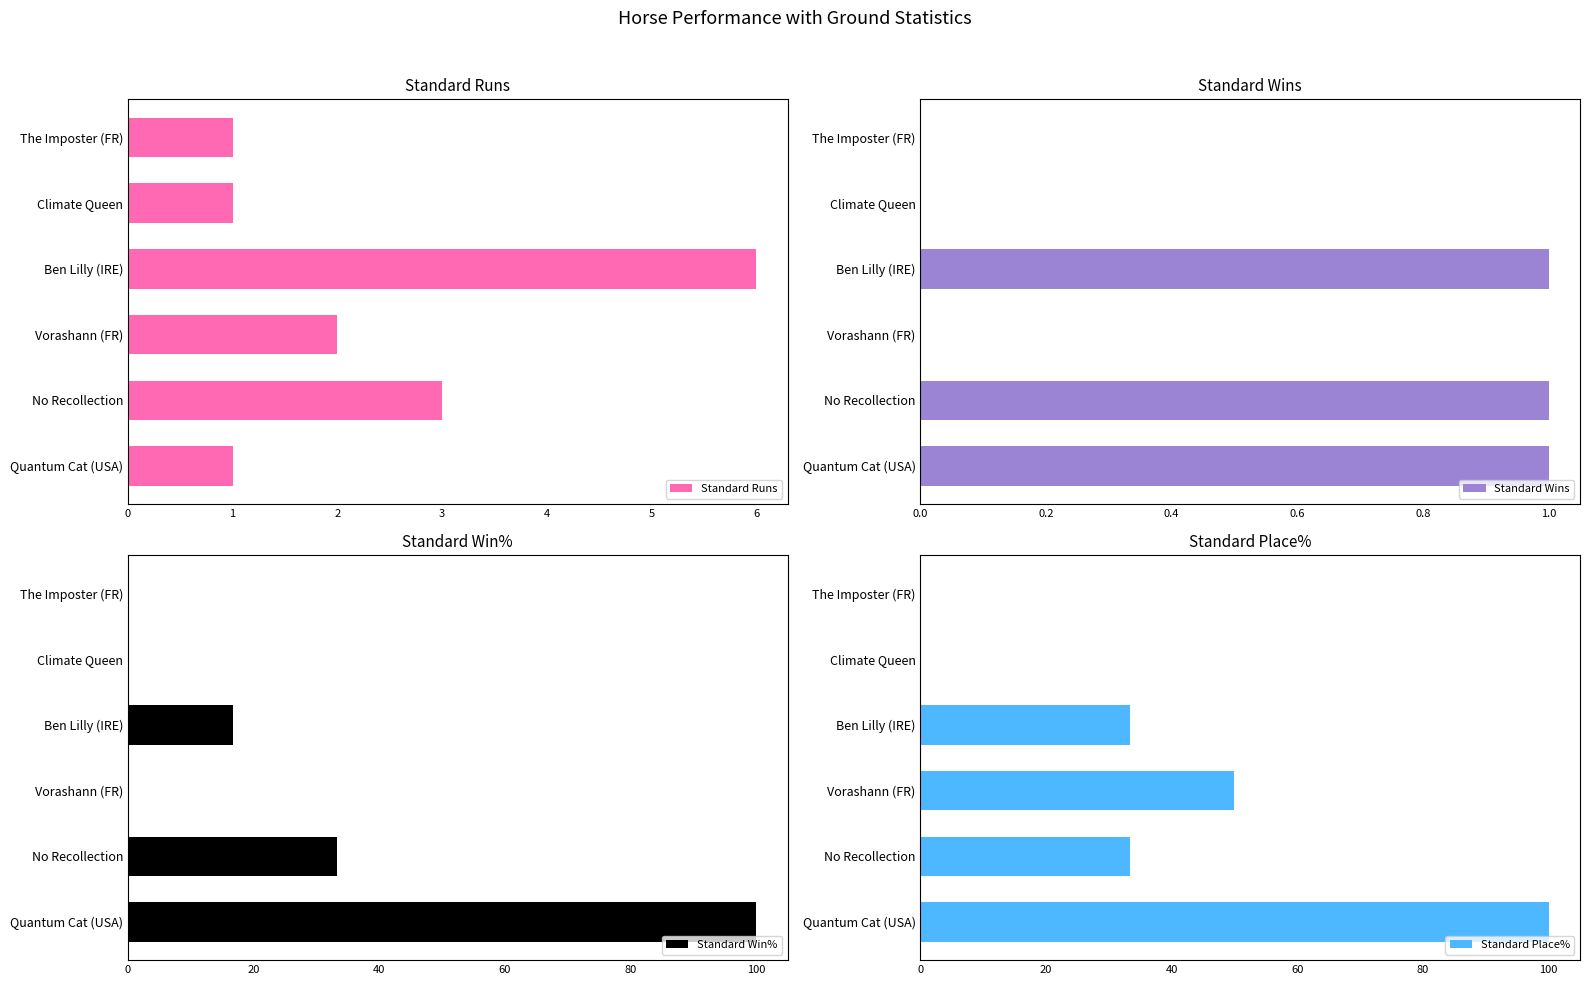

What is the sum of all Standard Win% values?

150.0